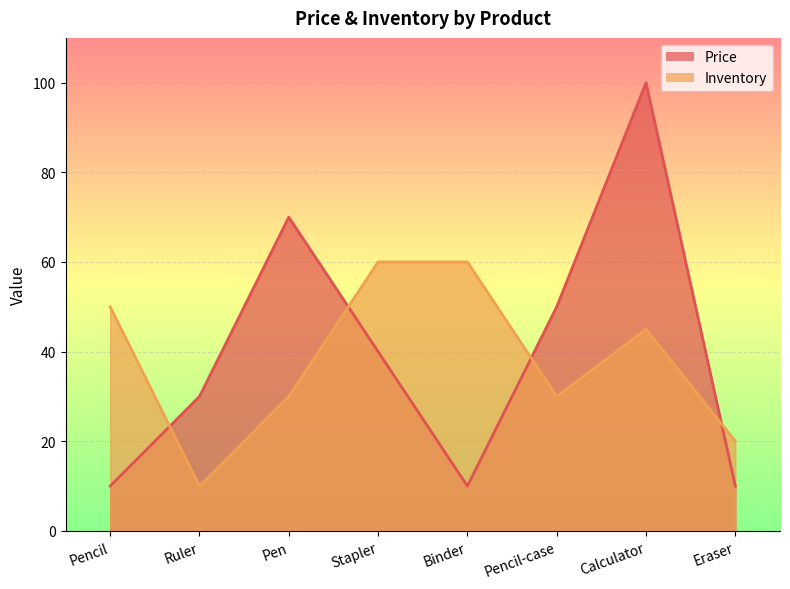

What value does the Price series have at Pen, to the nearest 5?

70